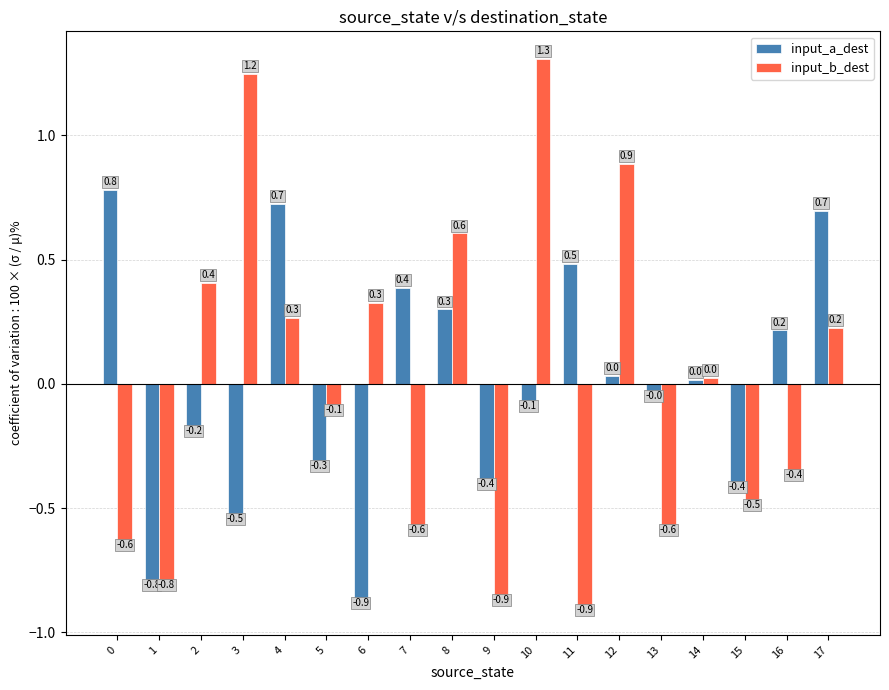

At which category does the chart reach its minimum across all series?

11